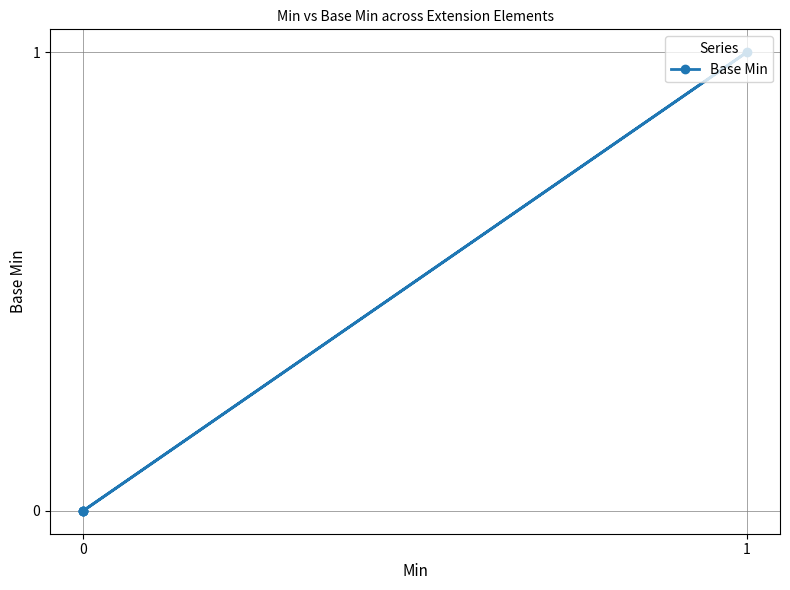

True or false: the data has more than 2 interior local peaks.

False